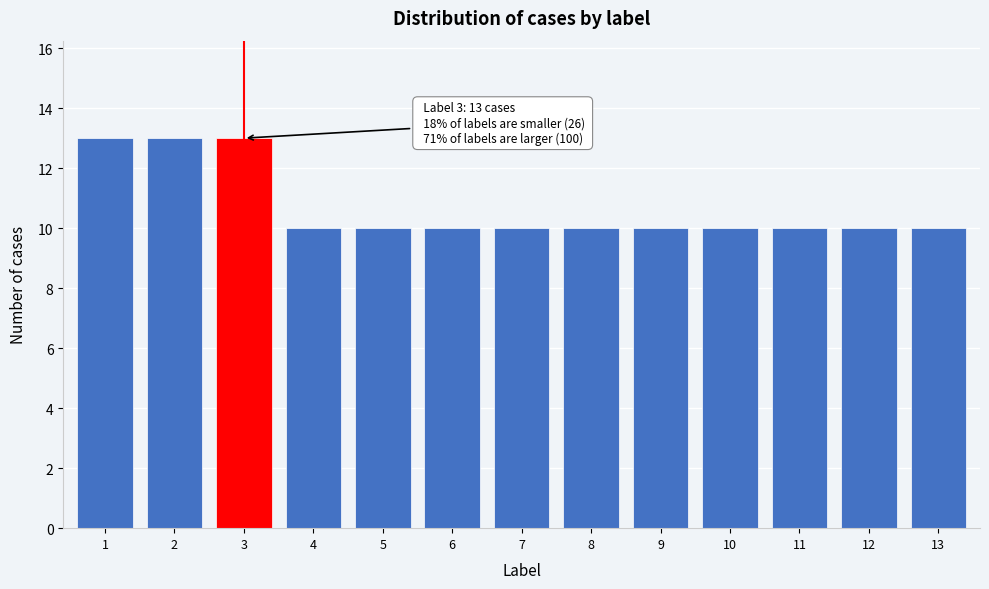

Reading right to left, list all the values displayed in this chart.

13=10	12=10	11=10	10=10	9=10	8=10	7=10	6=10	5=10	4=10	3=13	2=13	1=13